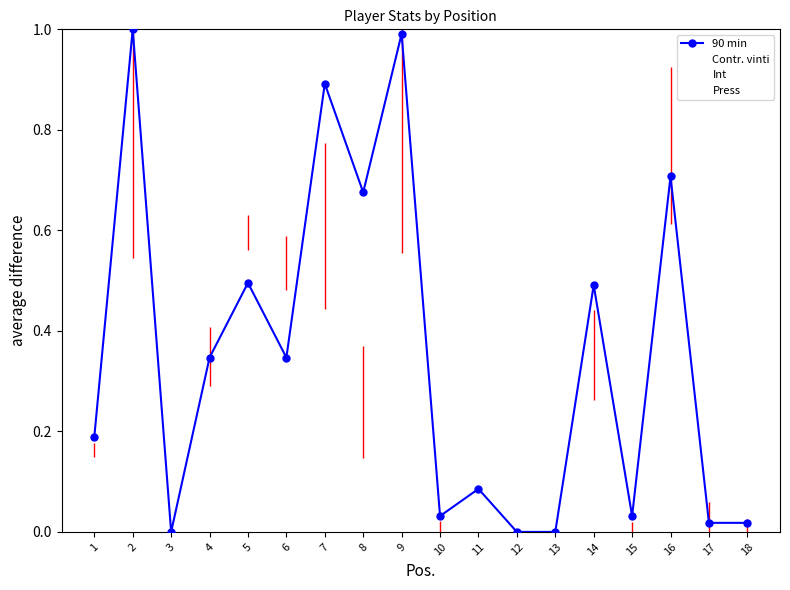

Is the value of Int at 13 greater than the value of 90 min at 13?

No